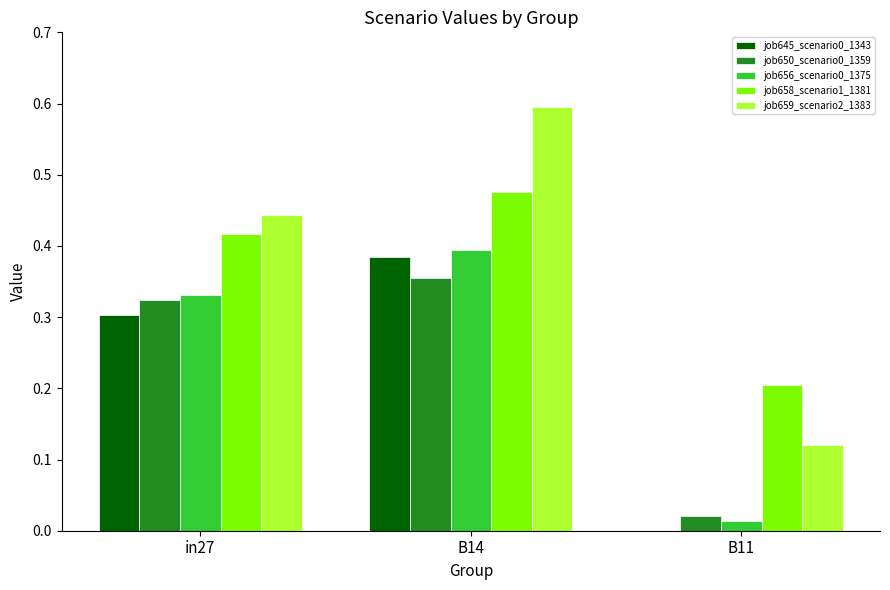

Which series has the largest range (max minus min)?

job659_scenario2_1383